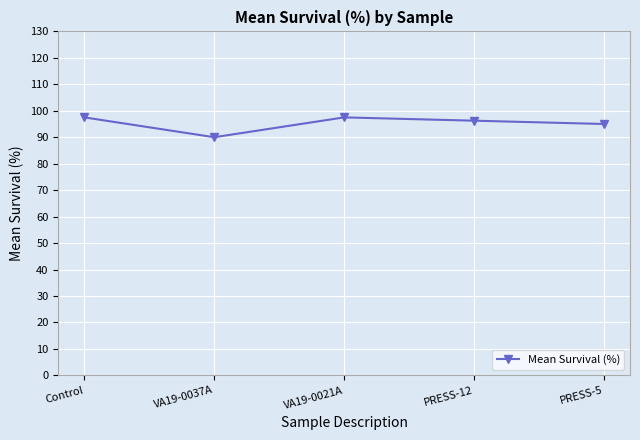

Which has a higher value, VA19-0021A or VA19-0037A?

VA19-0021A